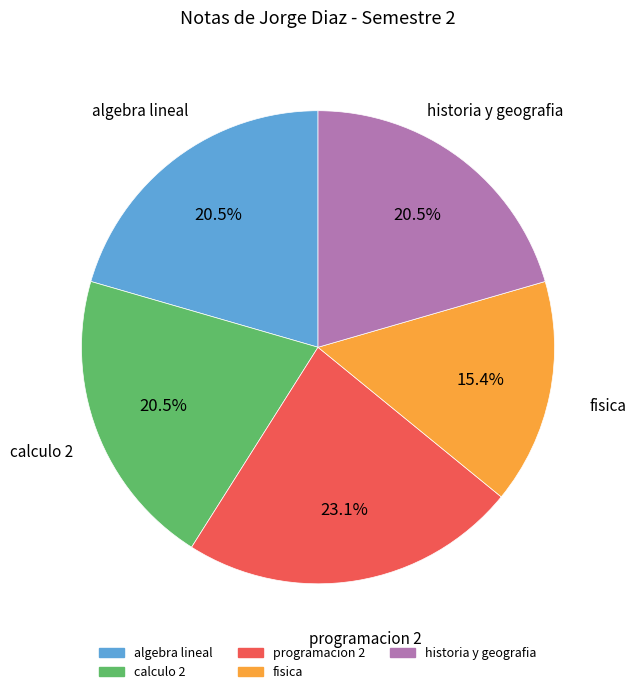

The programacion 2 slice represents 34% of the pie. True or false?

False